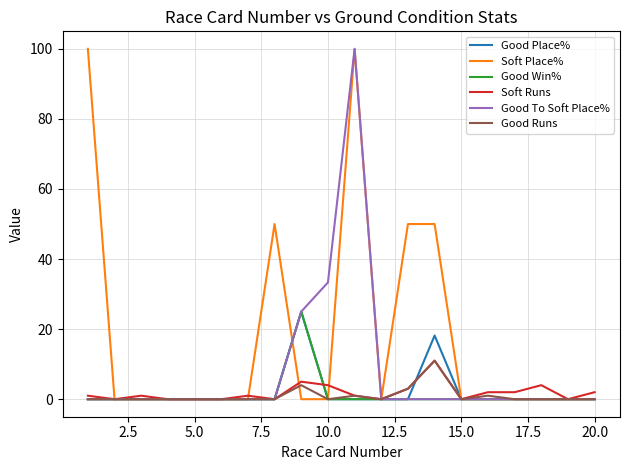

Does the chart display data point markers on the line(s)?

No